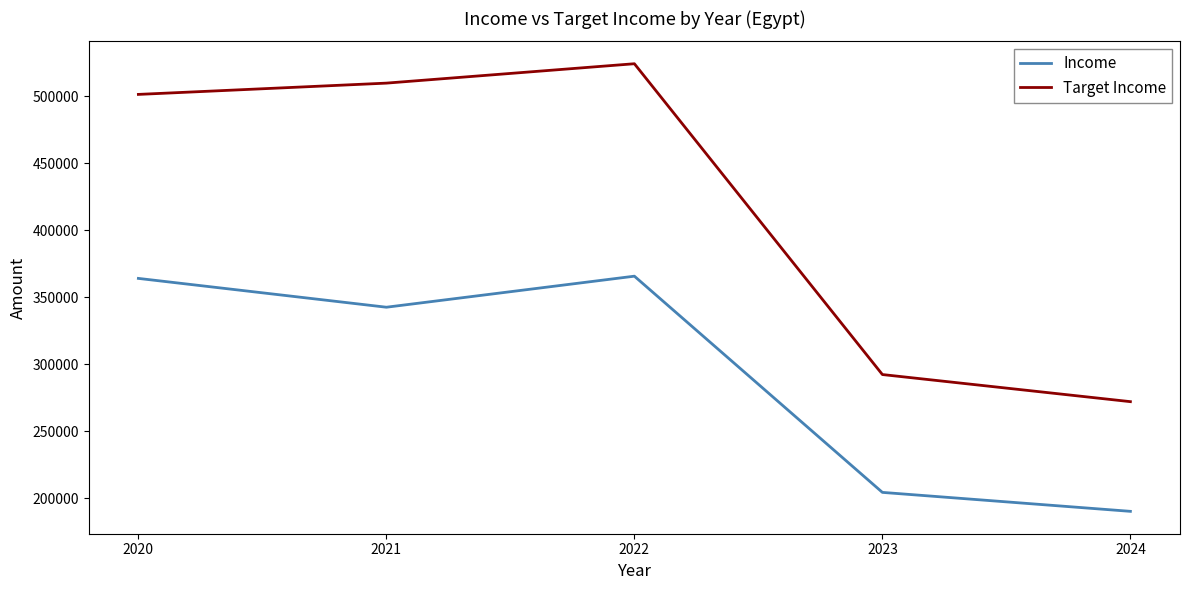

Reading right to left, list all the values displayed in this chart.

Income: 190380.0	204528.0	365892.0	342724.0	364236.0
Target Income: 272243.4	292475.0	524449.6	509978.0	501558.2